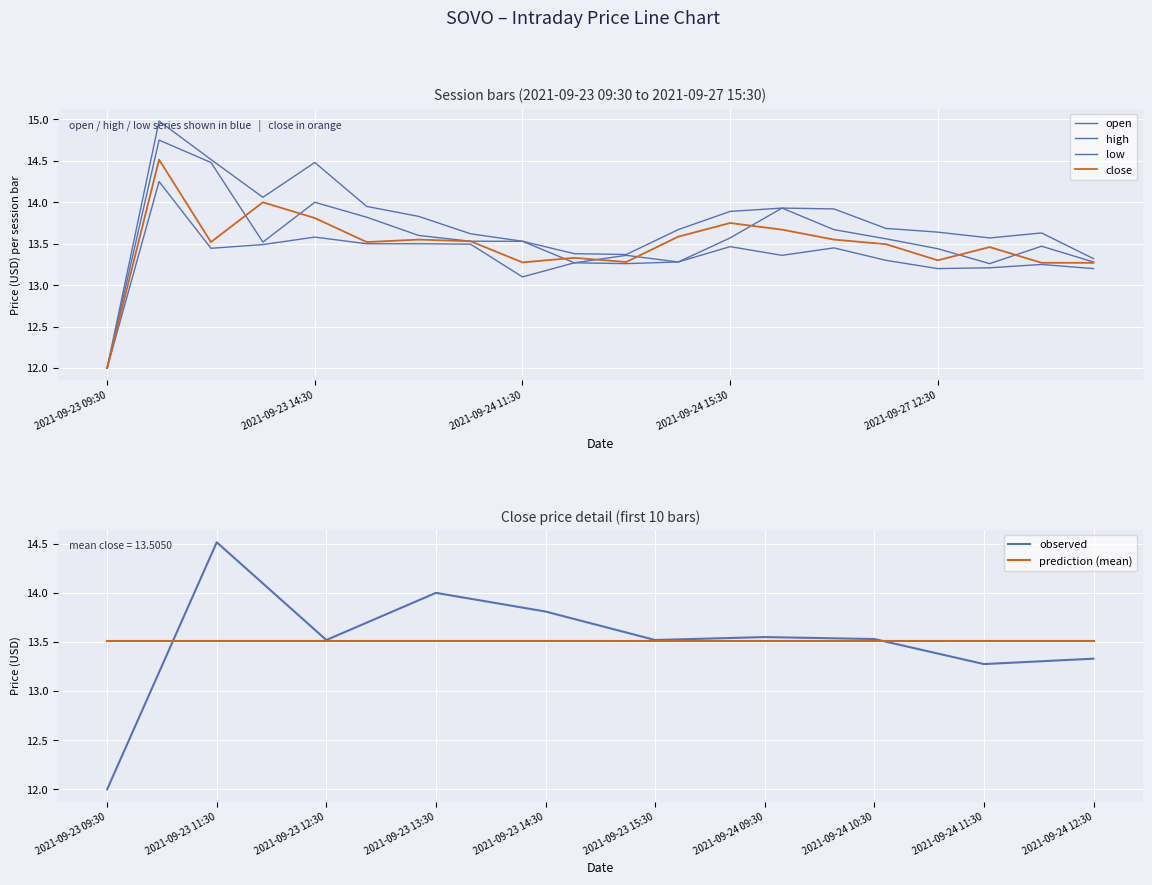

What is the minimum value shown in the chart?

12.0